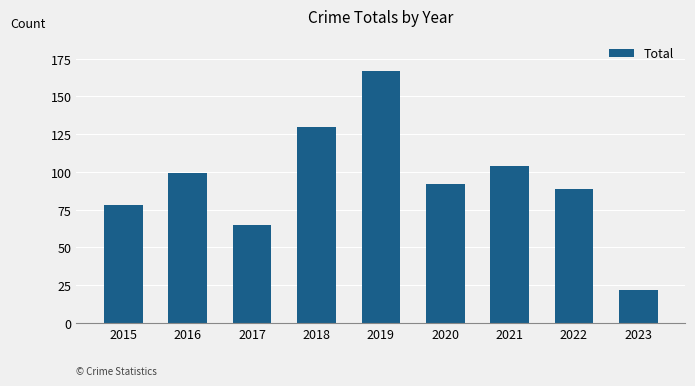

What is the approximate value at 2018, to the nearest 5?

130